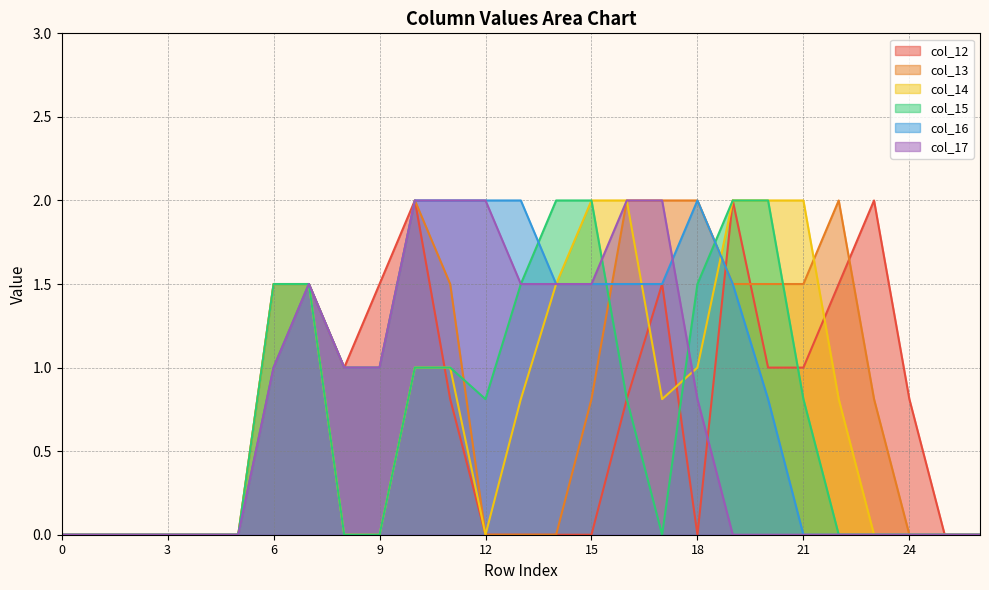

What are all the series names shown in the legend?

col_12, col_13, col_14, col_15, col_16, col_17